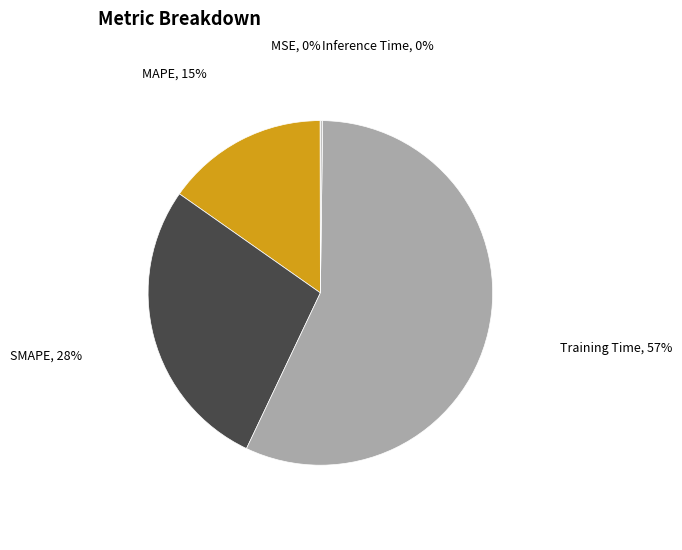

The MAPE slice represents 2% of the pie. True or false?

False